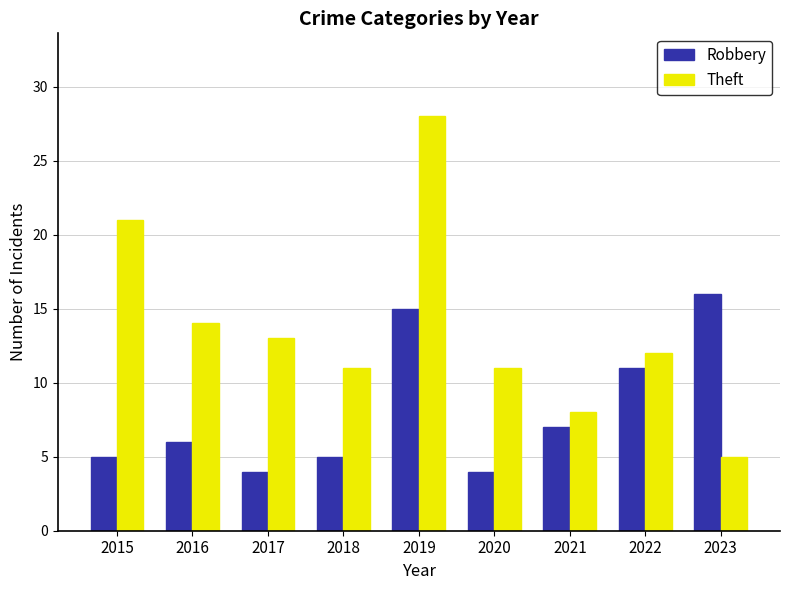

What is the difference between the maximum and minimum values in the Robbery series?

12